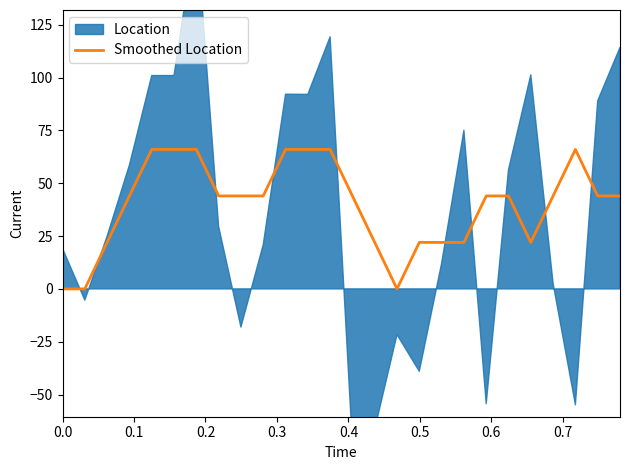

What is the highest value of the Smoothed Location series?

66.0